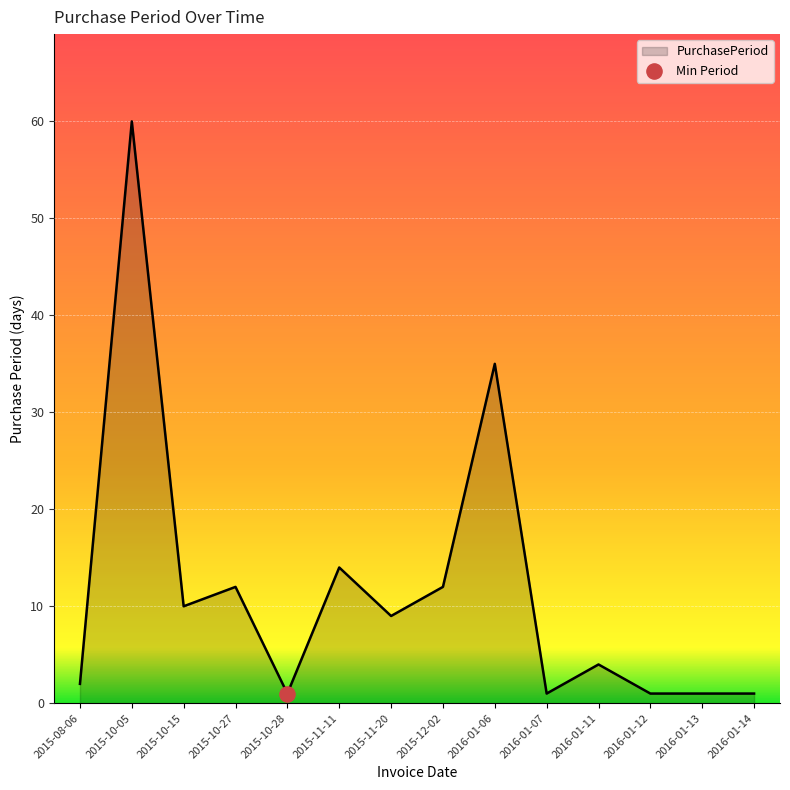

Which has a higher value, 2015-10-15 or 2016-01-12?

2015-10-15